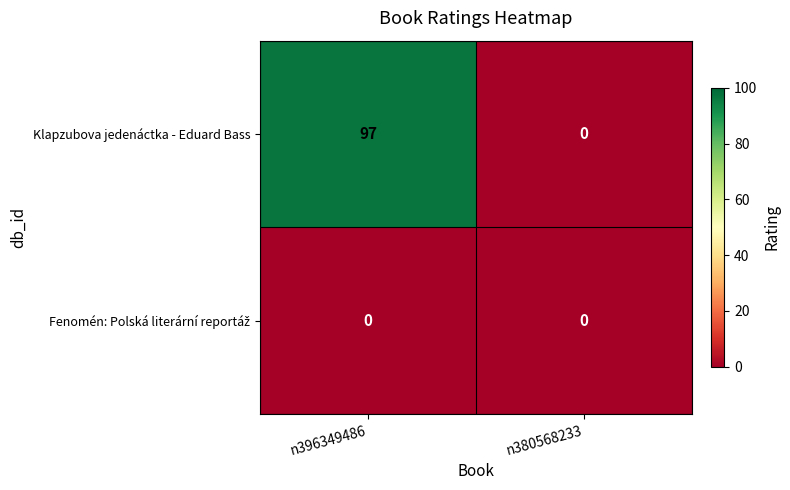

Where is Klapzubova jedenáctka - Eduard Bass nearest to the value 48?

n380568233